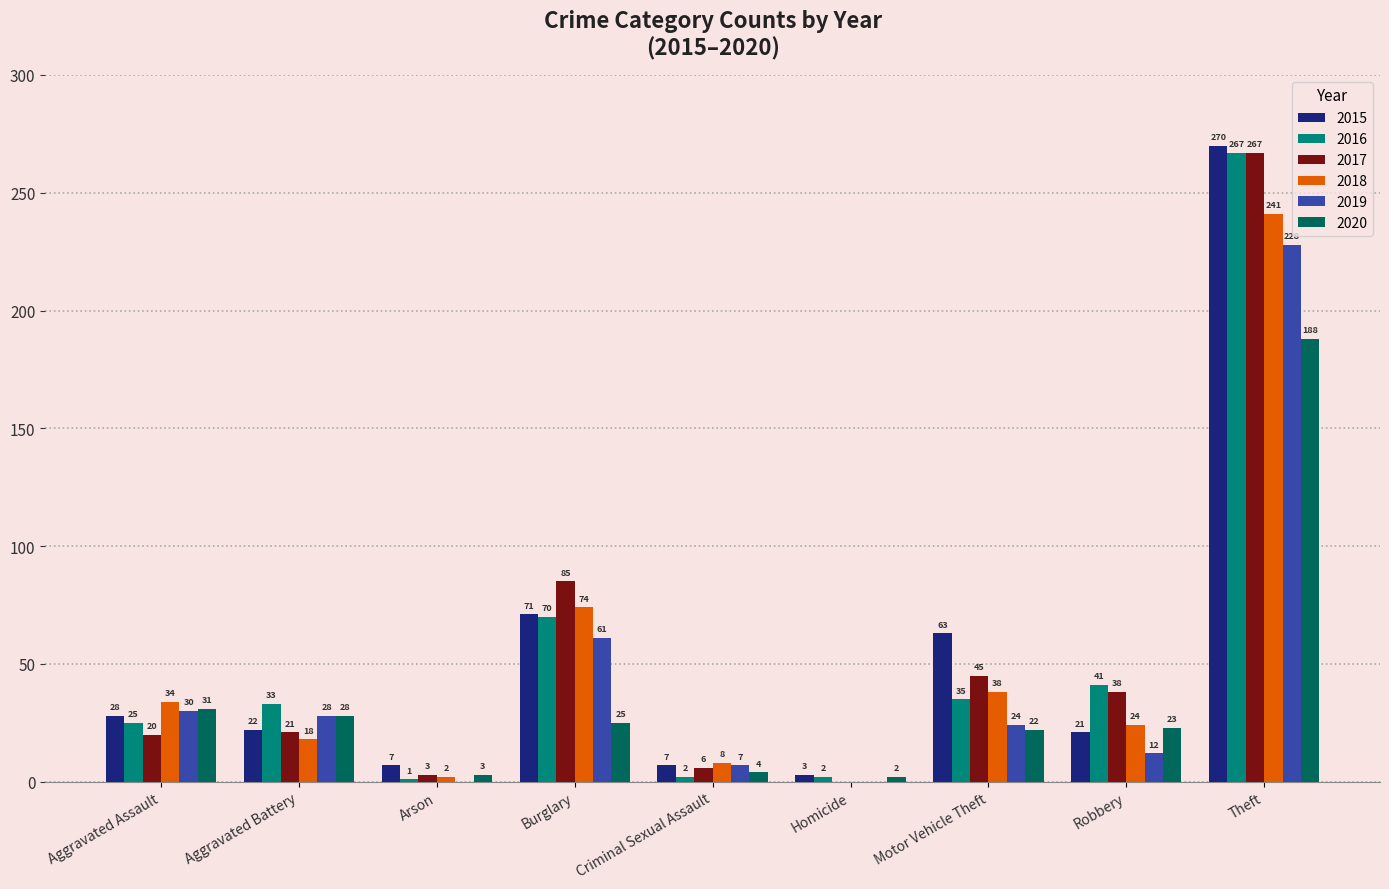

Reading left to right, list all the values displayed in this chart.

2015: 28	22	7	71	7	3	63	21	270
2016: 25	33	1	70	2	2	35	41	267
2017: 20	21	3	85	6	0	45	38	267
2018: 34	18	2	74	8	0	38	24	241
2019: 30	28	0	61	7	0	24	12	228
2020: 31	28	3	25	4	2	22	23	188